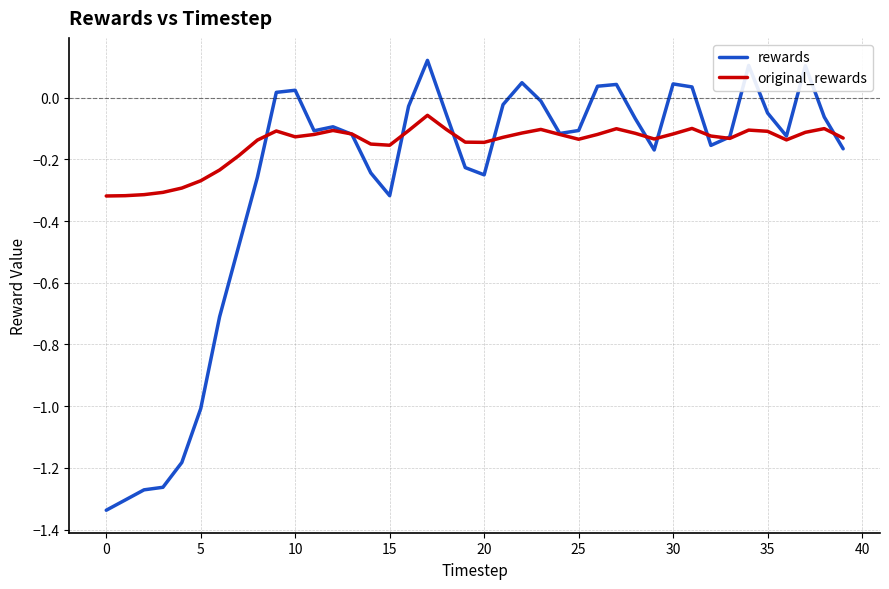

Which series has the largest total across all categories?

original_rewards